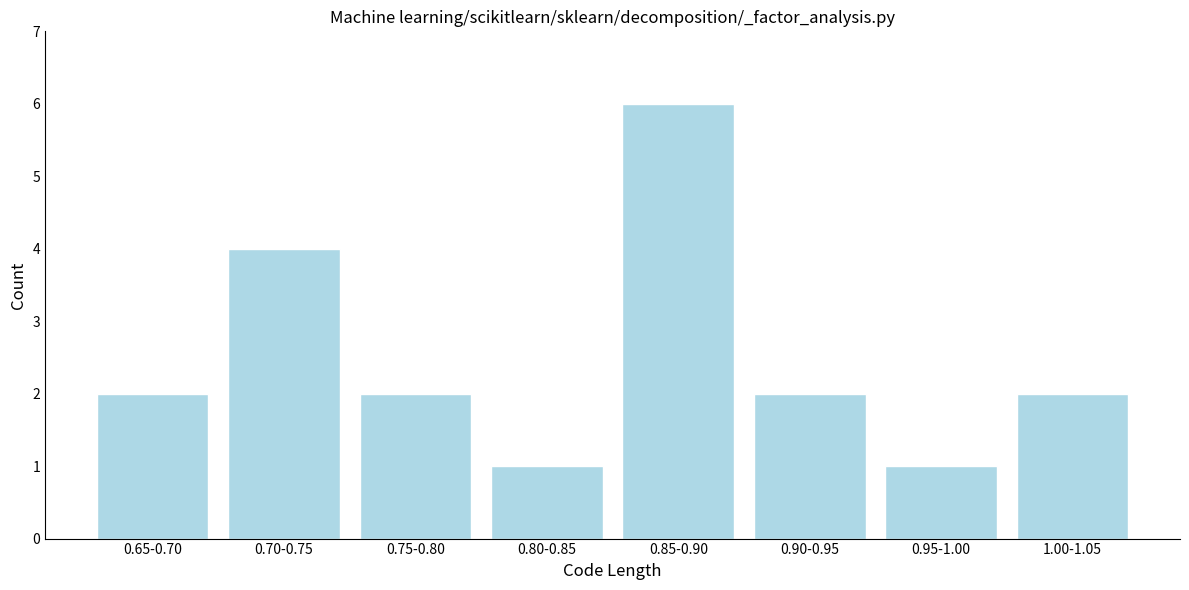

Reading left to right, what are all the values shown in this chart?

2	4	2	1	6	2	1	2